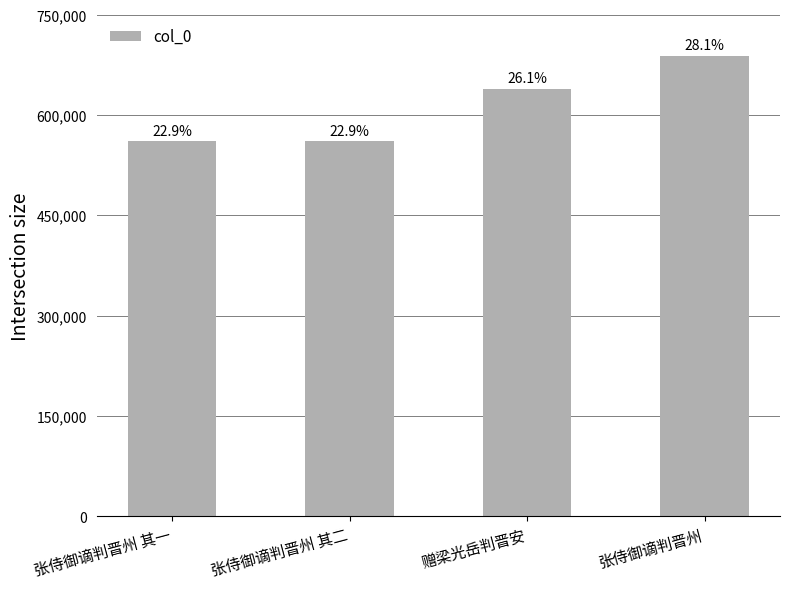

What is the ratio of the value at 赠梁光岳判晋安 to the value at 张侍御谪判晋州 其二?

1.1